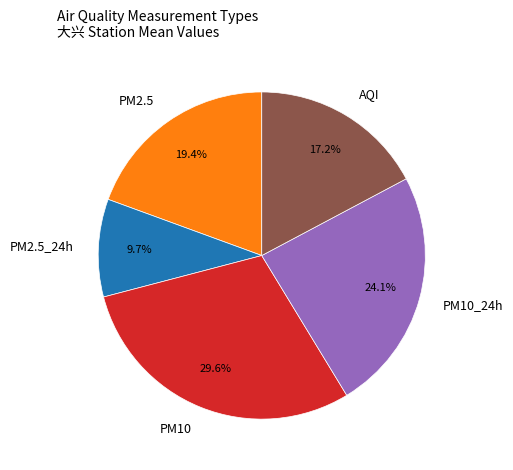

To the nearest percent, what portion does PM2.5_24h represent?

10%